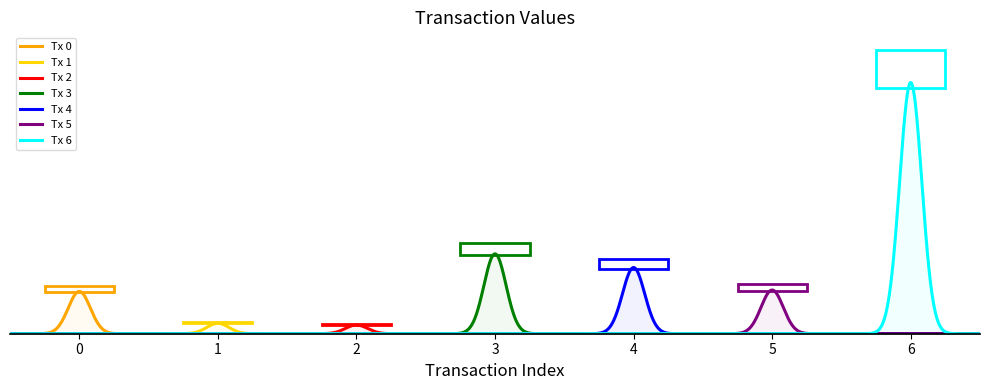

What is the difference between the maximum and minimum values?

3.0